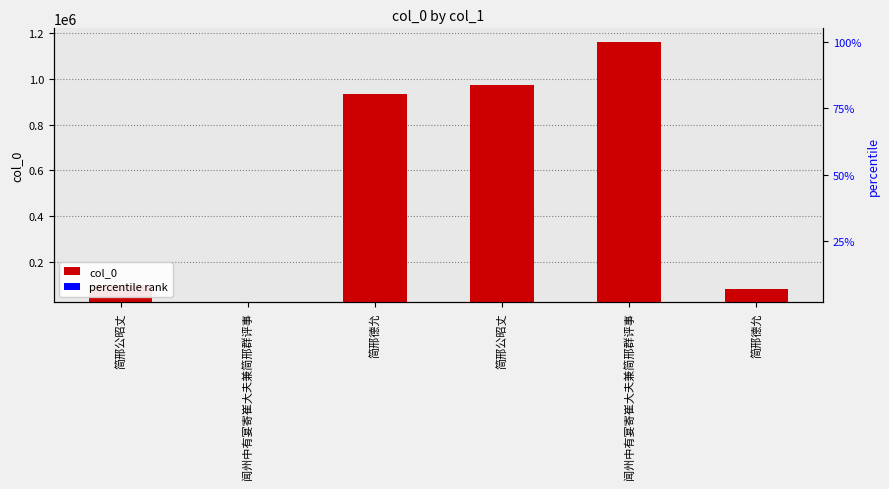

Which series has the widest spread of values?

col_0